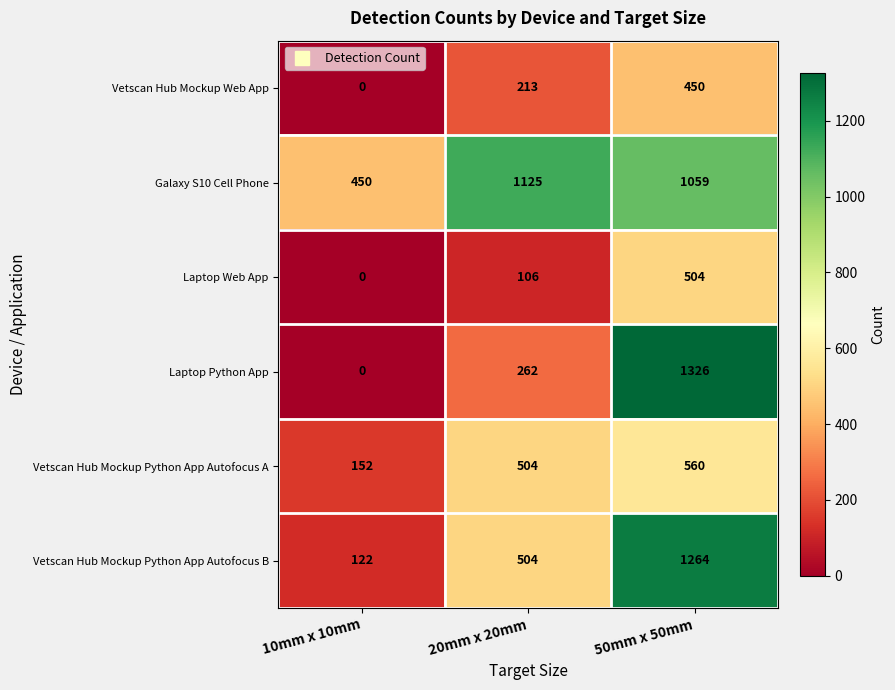

Which series changed the most between 10mm x 10mm and 50mm x 50mm?

Laptop Python App